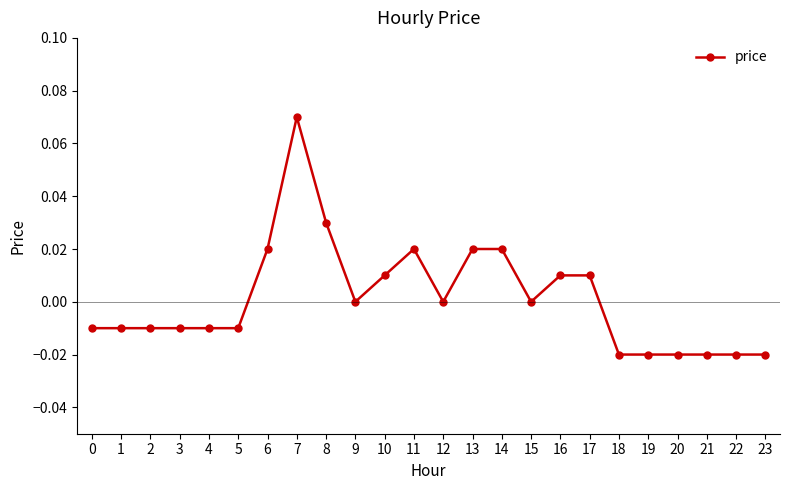

Count the number of data series in this chart.

1